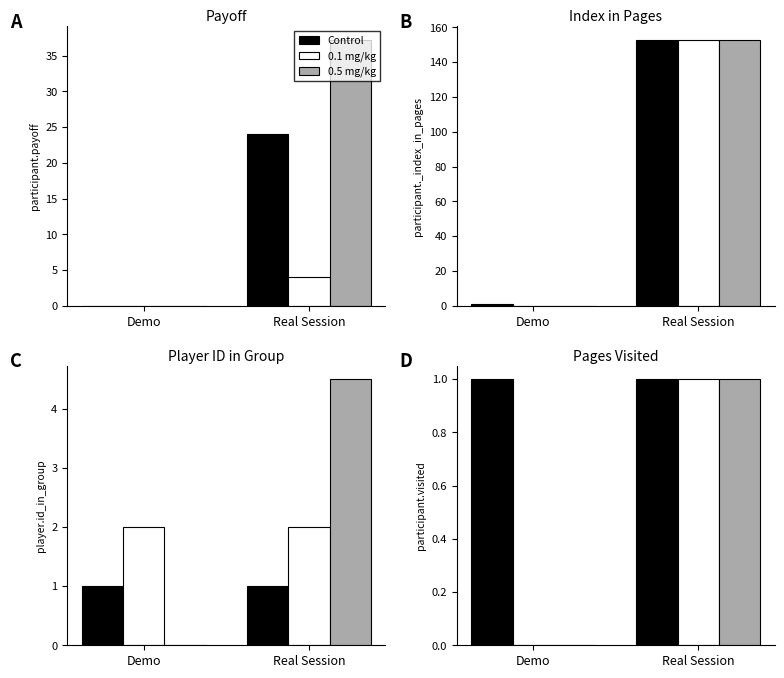

What is the difference between the maximum and minimum values in the 0.1 mg/kg series?

1